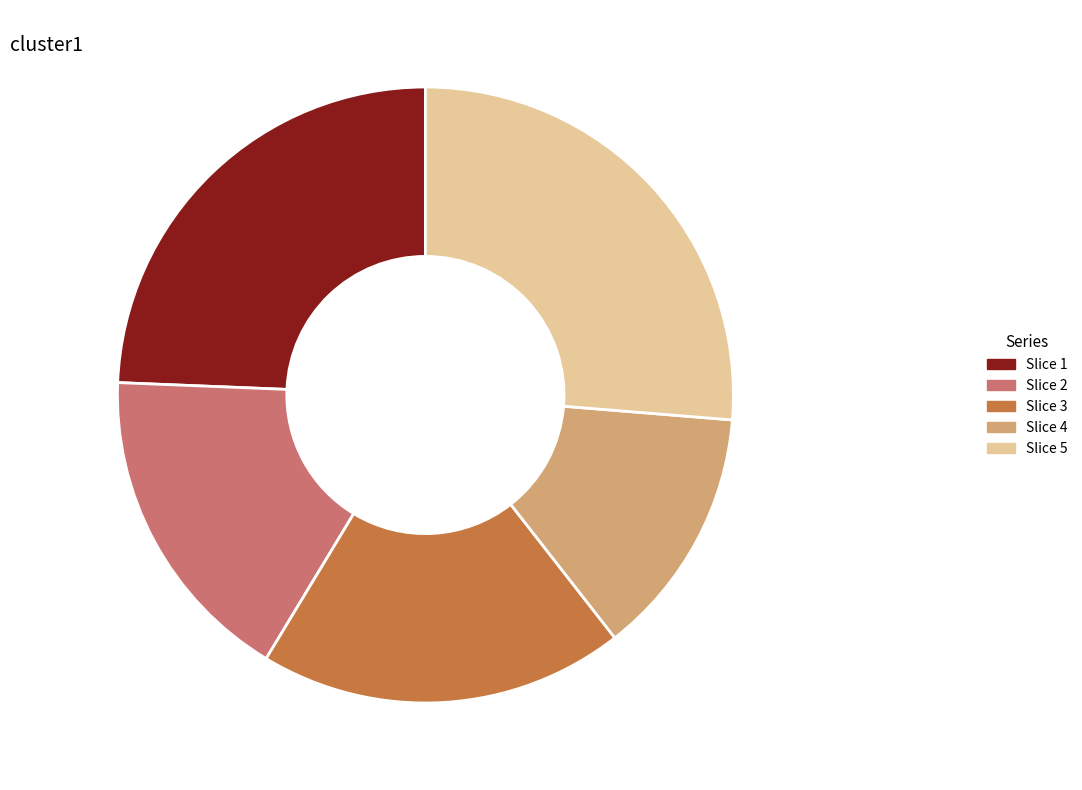

Count the number of slices in the pie.

5